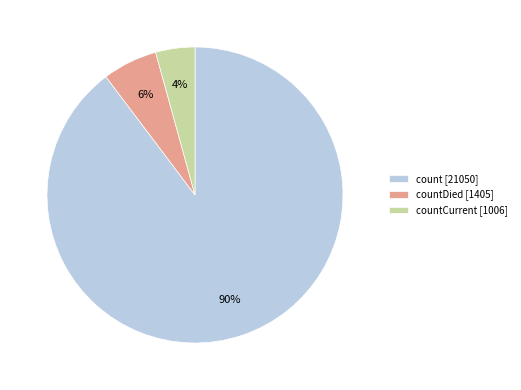

Which slice is the smallest?

countCurrent [1006]